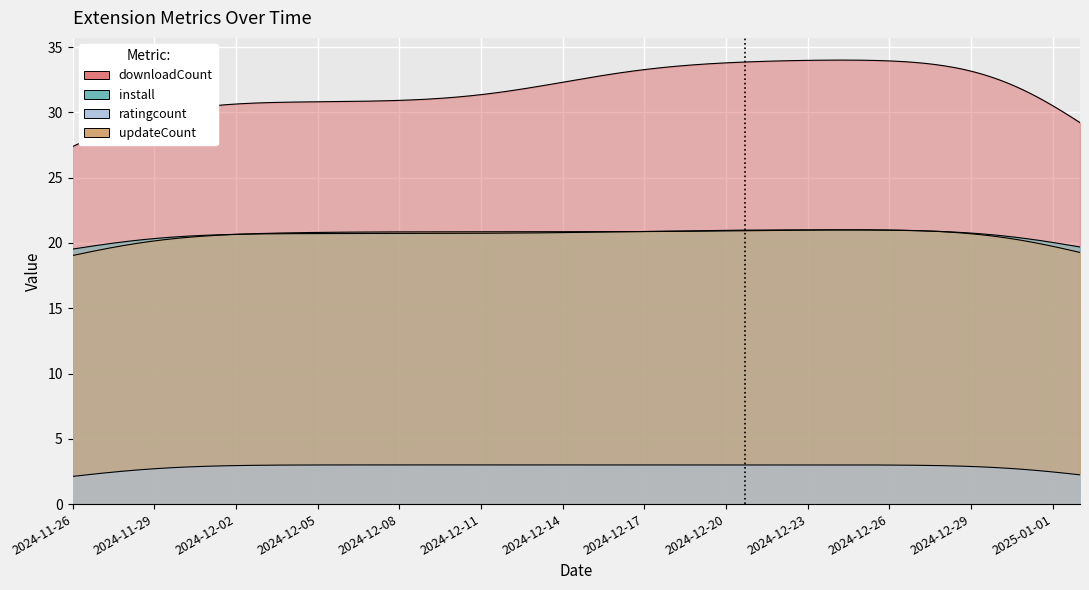

What is the value of the install point at the 18th from the left?

18